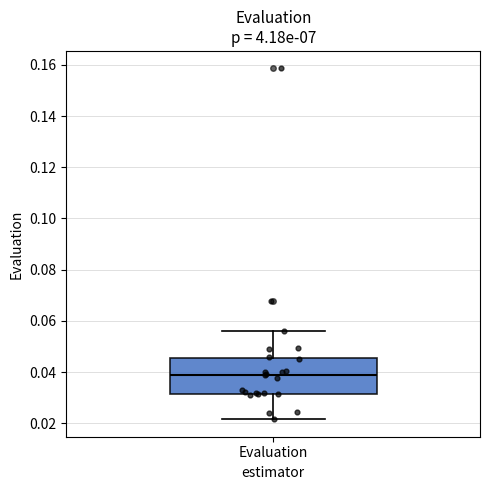

Where is the lower edge of the box for Evaluation on the y-axis? The values are not printed on the chart, so give them approximately, as read against the axis.

0.032